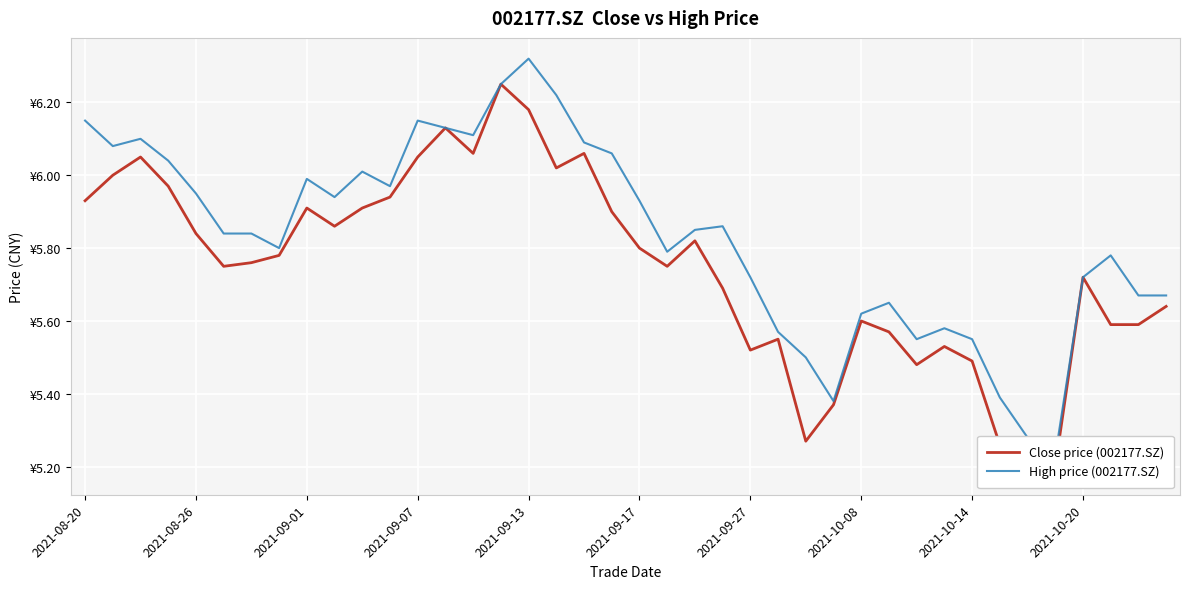

What is the total value across all series at 38?

11.3